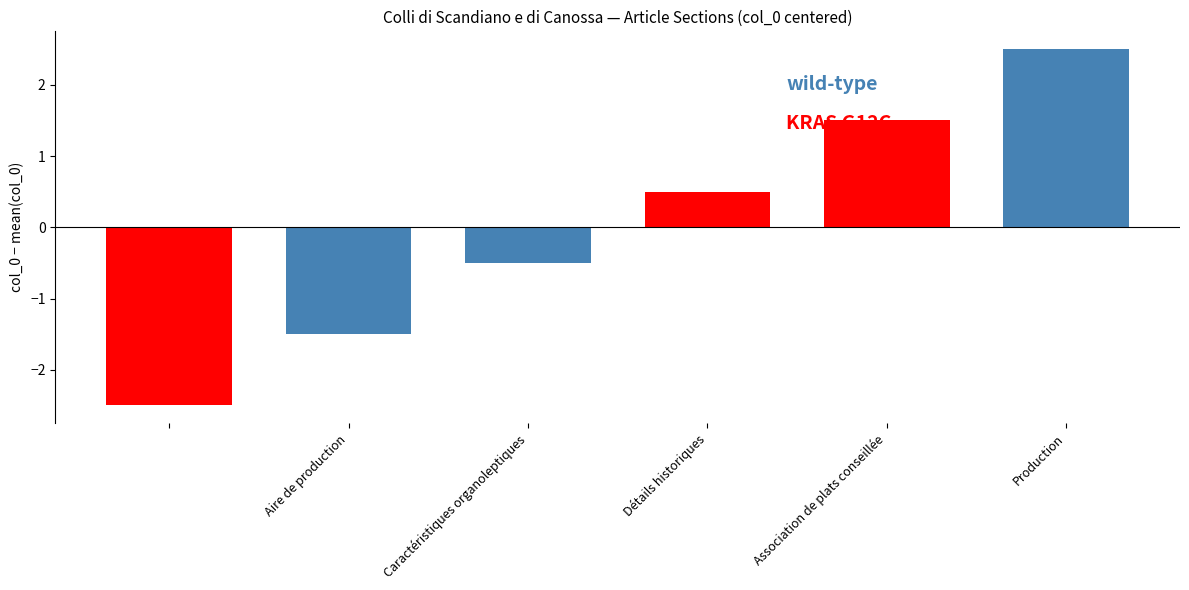

What is the difference between the maximum and second lowest values?

4.0